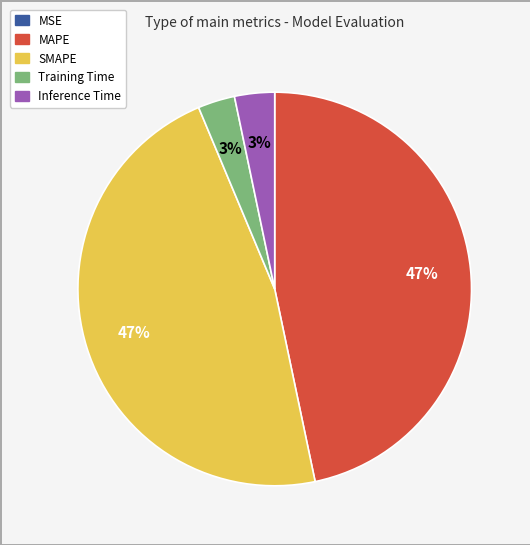

What percentage is the Training Time slice, to the nearest percent?

3%